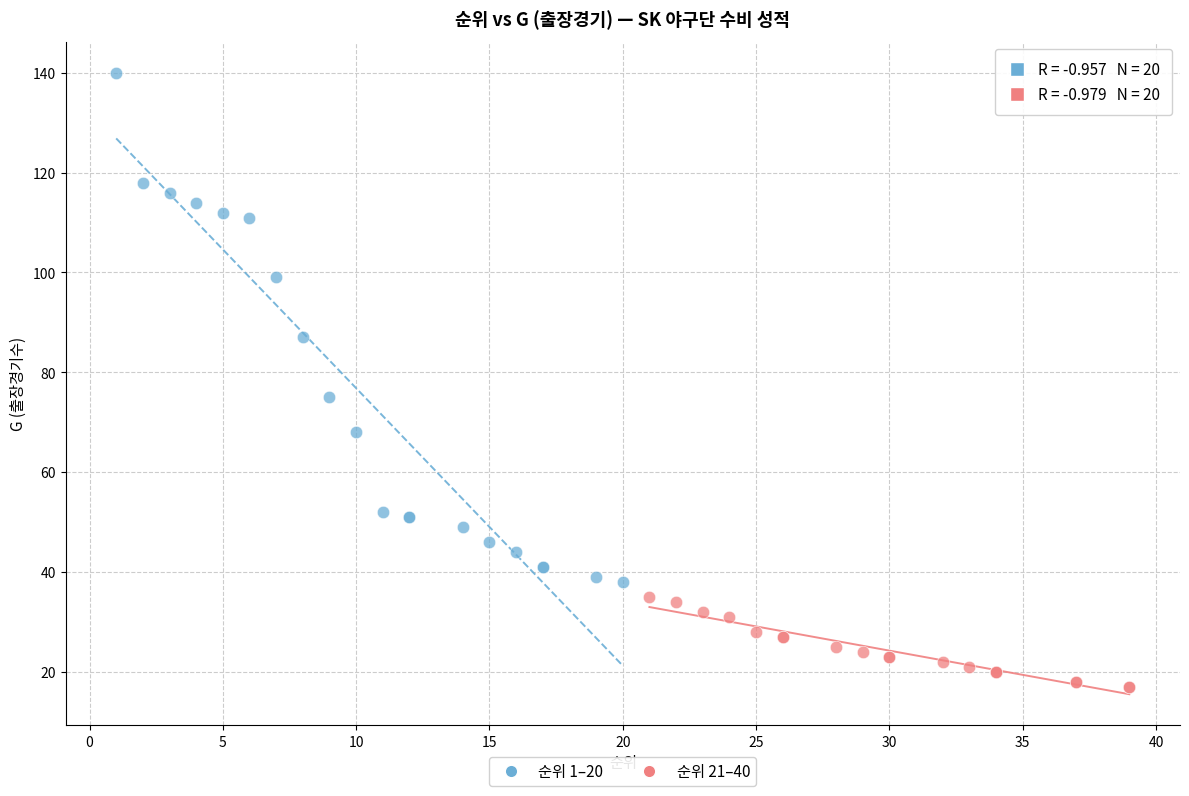

Which series reaches the minimum Y coordinate?

순위 21–40